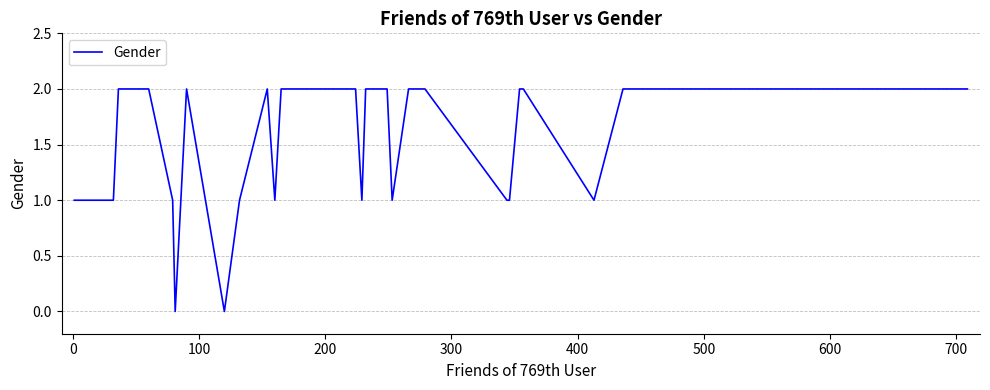

What is the difference between the maximum and minimum values?

2